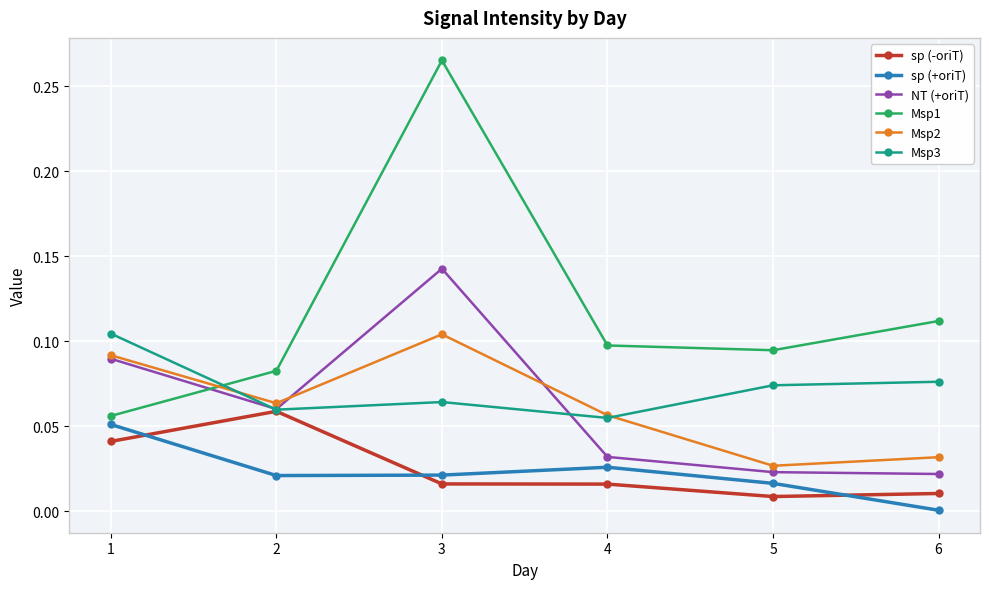

Does the chart display data point markers on the line(s)?

Yes